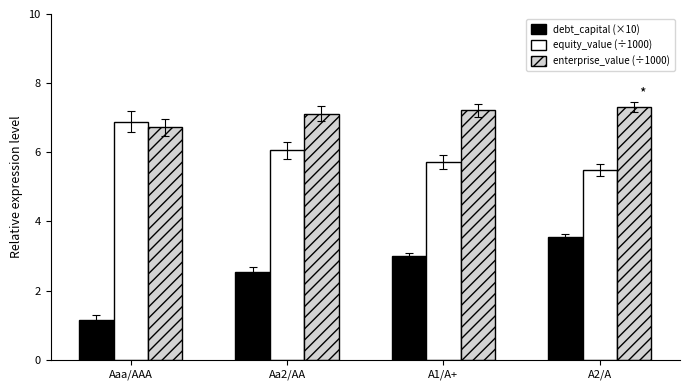

Where is debt_capital (×10) nearest to the value 2?

Aa2/AA